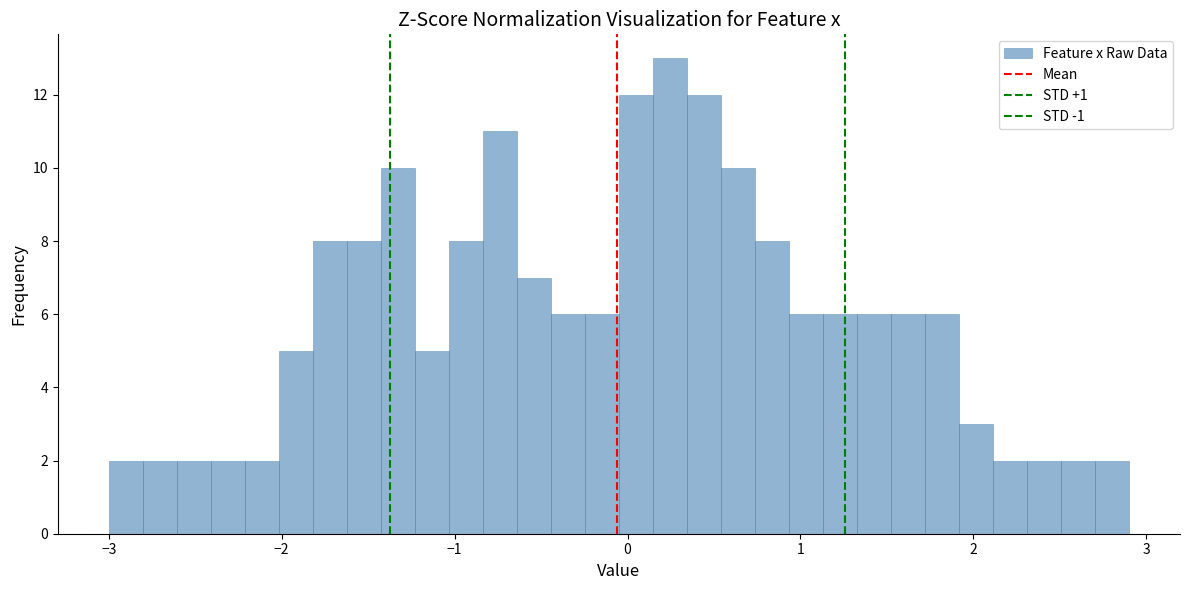

Around what value on the x-axis is the tallest bar? Give the approximate position of its centre, as read against the axis.

0.2